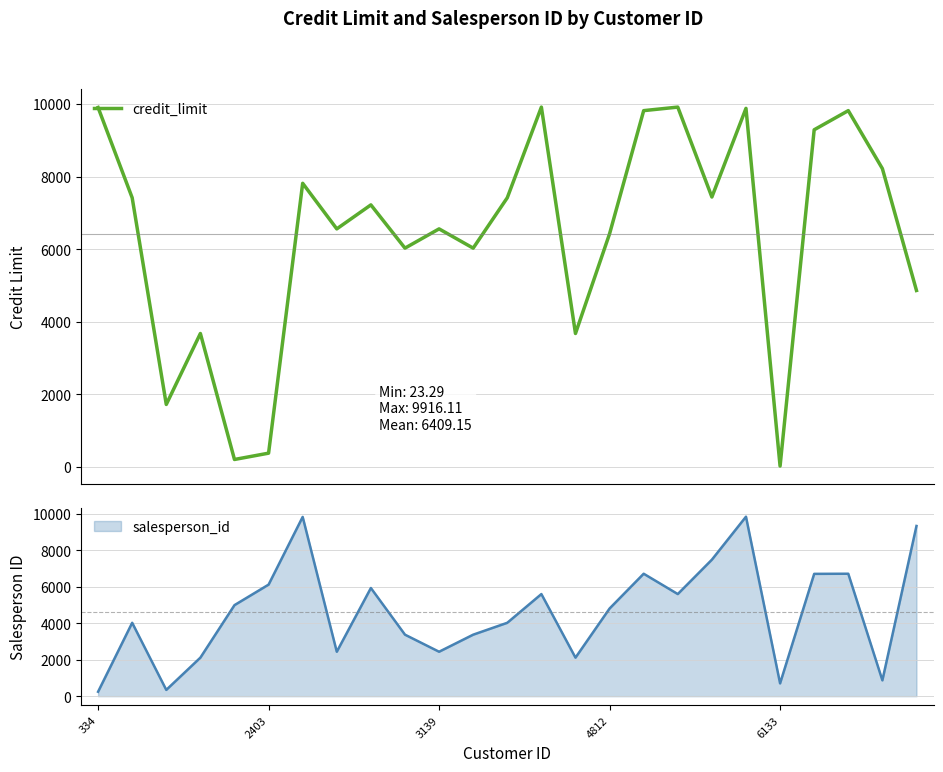

What is the highest value of the credit_limit series?

9916.1